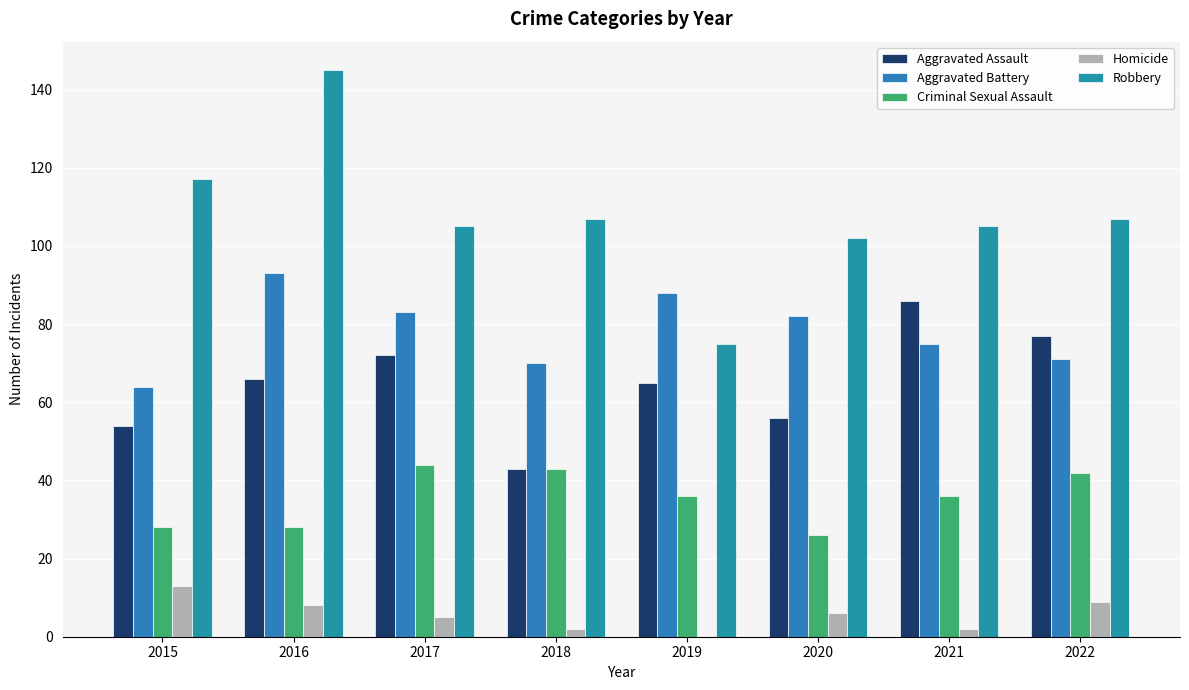

Count the number of data series in this chart.

5